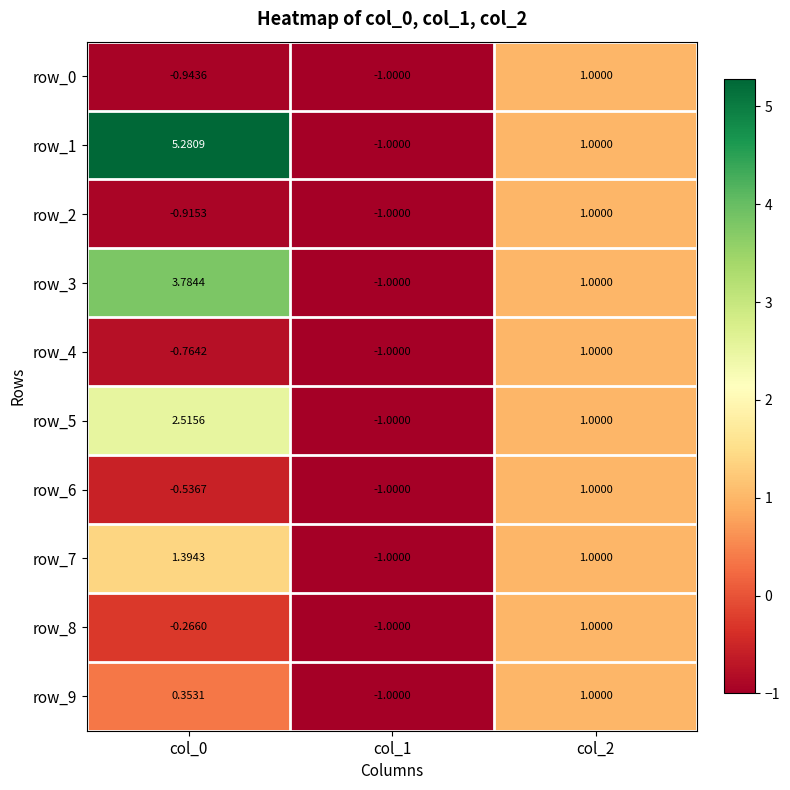

What is the difference between the highest and lowest values at col_0?

6.2